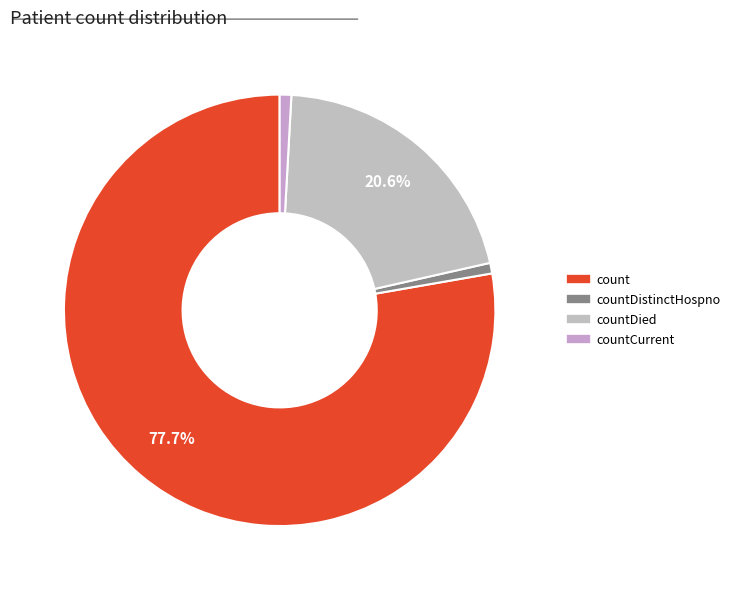

Count the number of slices in the pie.

4